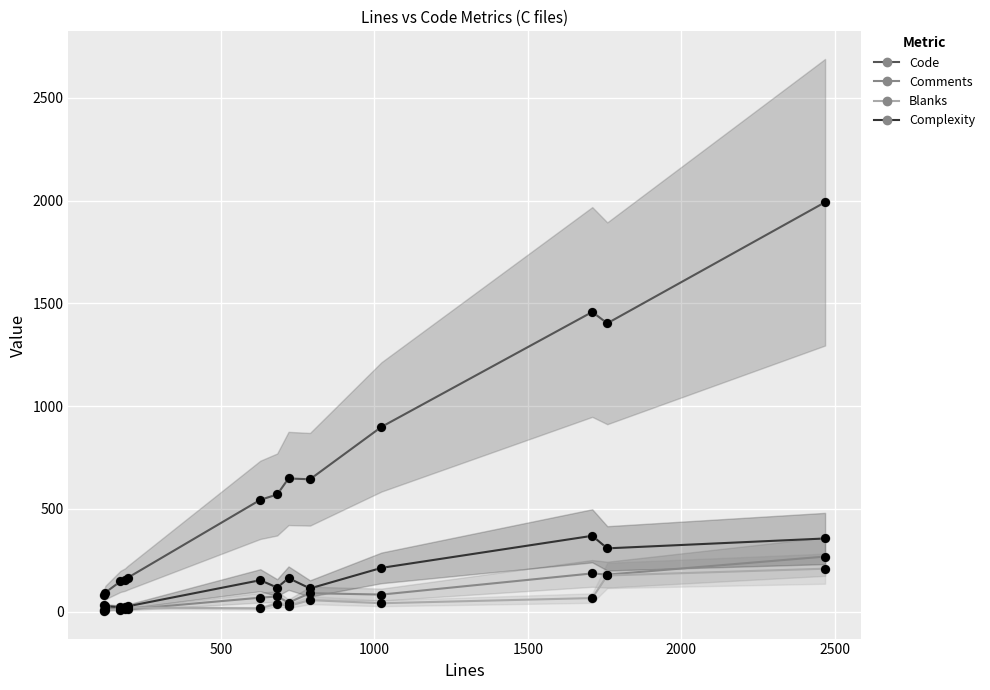

What are all the series names shown in the legend?

Code, Comments, Blanks, Complexity